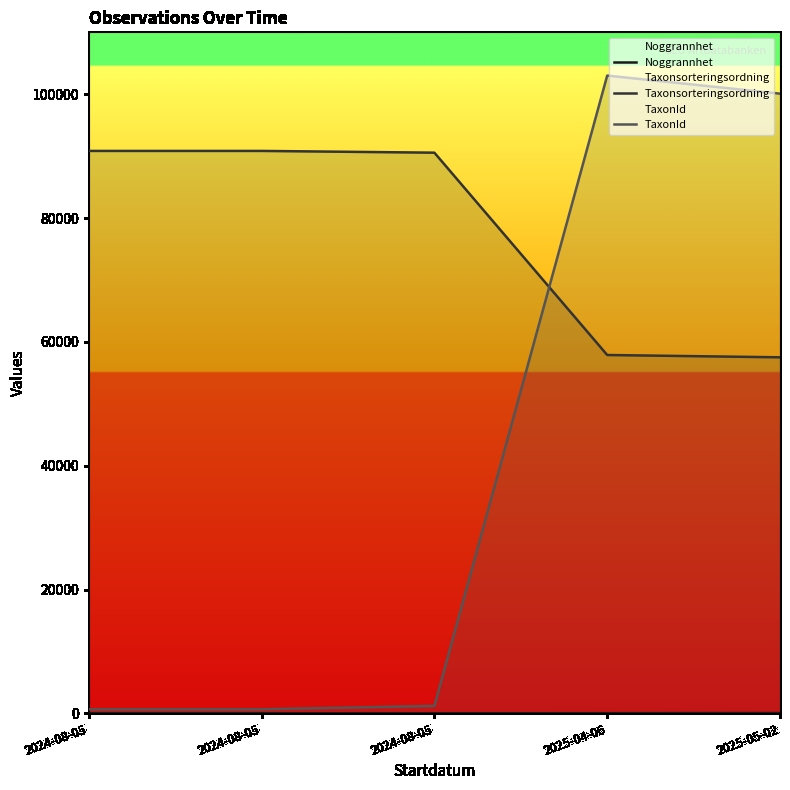

What is the difference between the maximum and second lowest values in the Noggrannhet series?

40